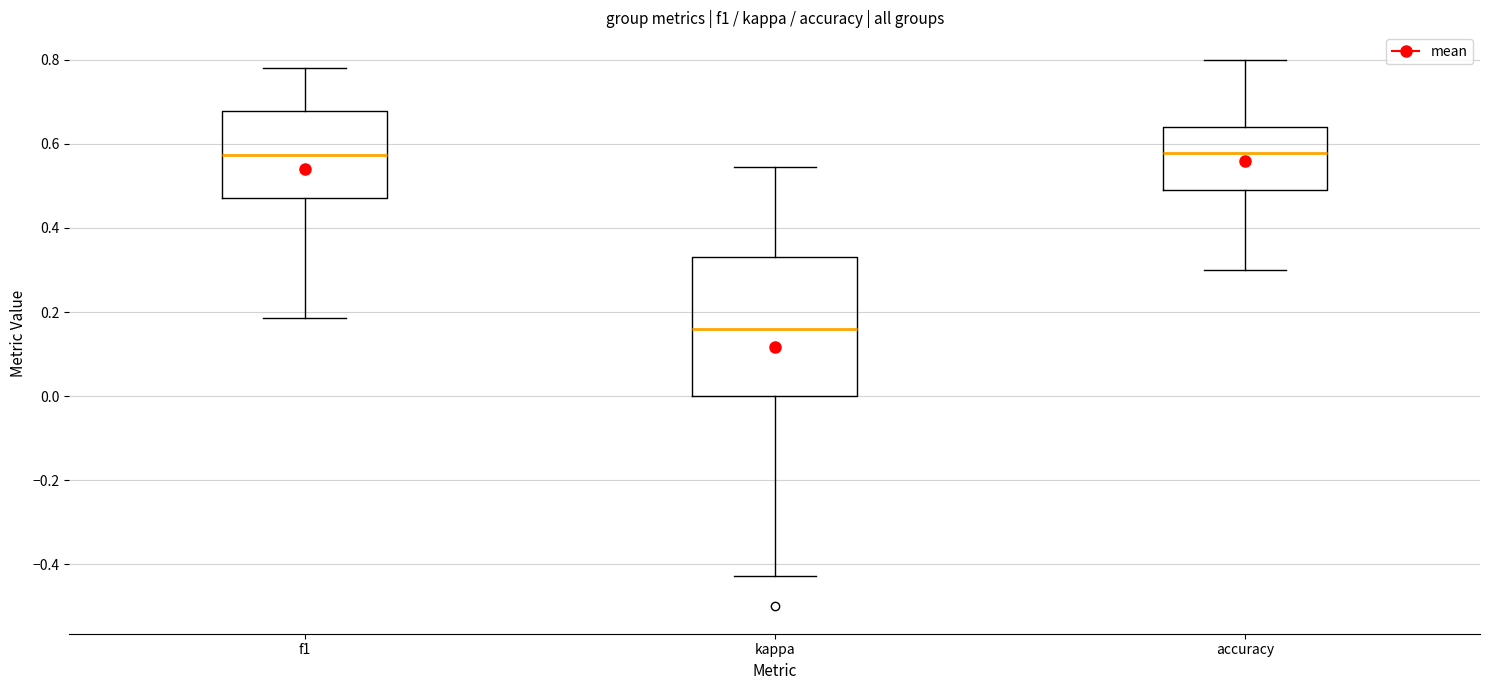

Reading left to right, transcribe this box plot: for each box, give where its median line is, the range the box spans, and where its two whiskers end, as read against the y-axis. The values are not printed on the chart, so give them approximately, as read against the axis.

f1: median 0.58, box 0.46 to 0.68, whiskers 0.18 to 0.78
kappa: median 0.16, box 0.00 to 0.34, whiskers -0.42 to 0.54
accuracy: median 0.58, box 0.50 to 0.64, whiskers 0.30 to 0.80